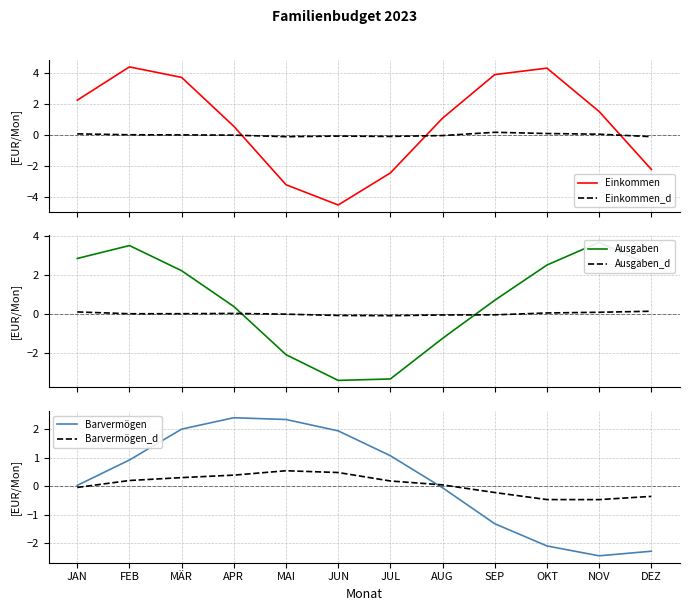

At which category does Ausgaben_d reach its first local peak?

APR